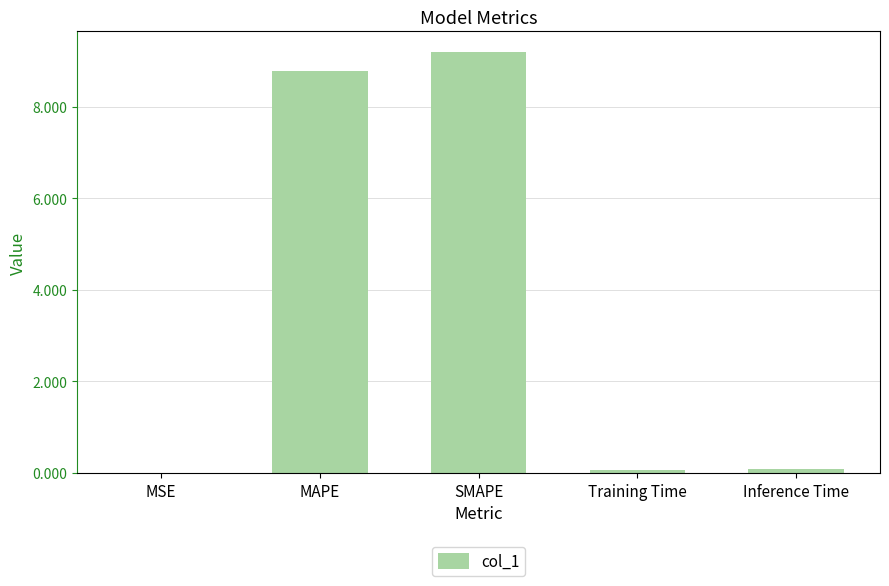

The chart shows a value of 3.6 at MAPE. True or false?

False